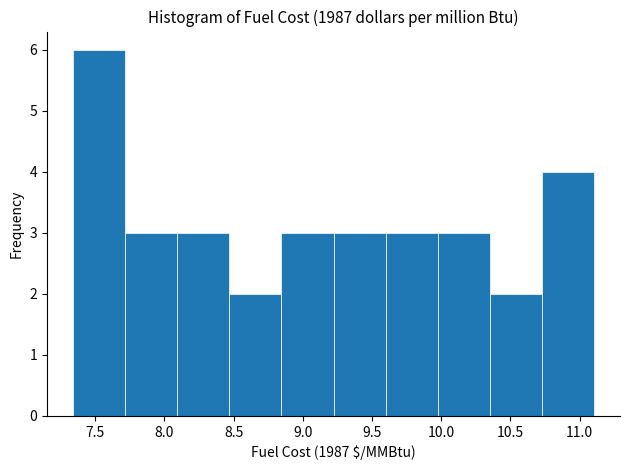

What is the height of the bar covering 8.85 to 9.20 on the x-axis? Neither the bar edges nor the heights are printed on the chart, so give them approximately, as read against the axes.

3